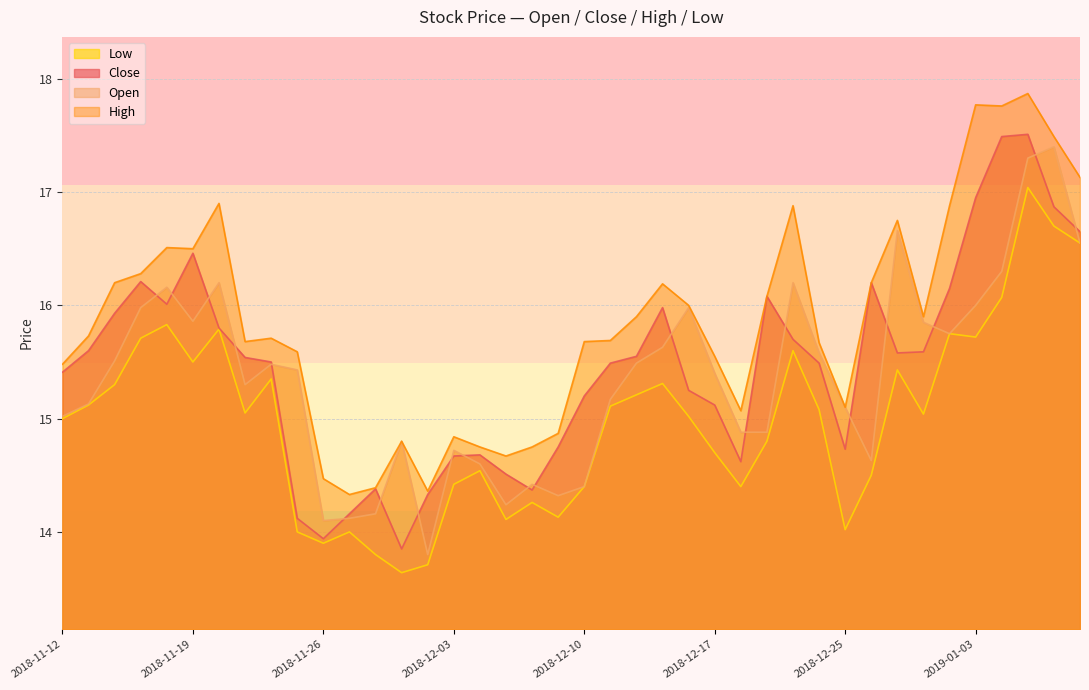

Reading left to right, transcribe all the data shown in this chart.

close: 15.4	15.6	15.9	16.2	16.0	16.5	15.8	15.5	15.5	14.1	13.9	14.2	14.4	13.8	14.3	14.7	14.7	14.5	14.4	14.8	15.2	15.5	15.6	16.0	15.2	15.1	14.6	16.1	15.7	15.5	14.7	16.2	15.6	15.6	16.1	16.9	17.5	17.5	16.9	16.6
open: 15.0	15.1	15.5	16.0	16.2	15.9	16.2	15.3	15.5	15.4	14.1	14.1	14.2	14.8	13.8	14.7	14.6	14.2	14.4	14.3	14.4	15.2	15.5	15.6	16.0	15.4	14.9	14.9	16.2	15.6	15.1	14.6	16.7	15.8	15.8	16.0	16.3	17.3	17.4	16.6
high: 15.5	15.7	16.2	16.3	16.5	16.5	16.9	15.7	15.7	15.6	14.5	14.3	14.4	14.8	14.4	14.8	14.8	14.7	14.8	14.9	15.7	15.7	15.9	16.2	16.0	15.6	15.1	16.1	16.9	15.7	15.1	16.2	16.8	15.9	16.9	17.8	17.8	17.9	17.5	17.1
low: 15.0	15.1	15.3	15.7	15.8	15.5	15.8	15.1	15.3	14.0	13.9	14.0	13.8	13.6	13.7	14.4	14.5	14.1	14.3	14.1	14.4	15.1	15.2	15.3	15.0	14.7	14.4	14.8	15.6	15.1	14.0	14.5	15.4	15.0	15.8	15.7	16.1	17.0	16.7	16.6